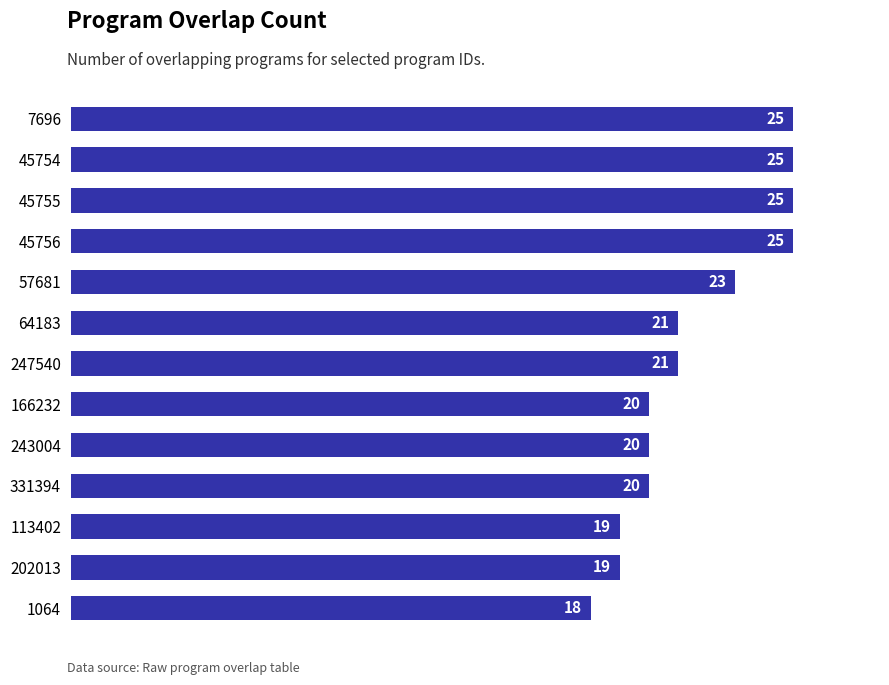

At which category does the chart reach its minimum across all series?

1064